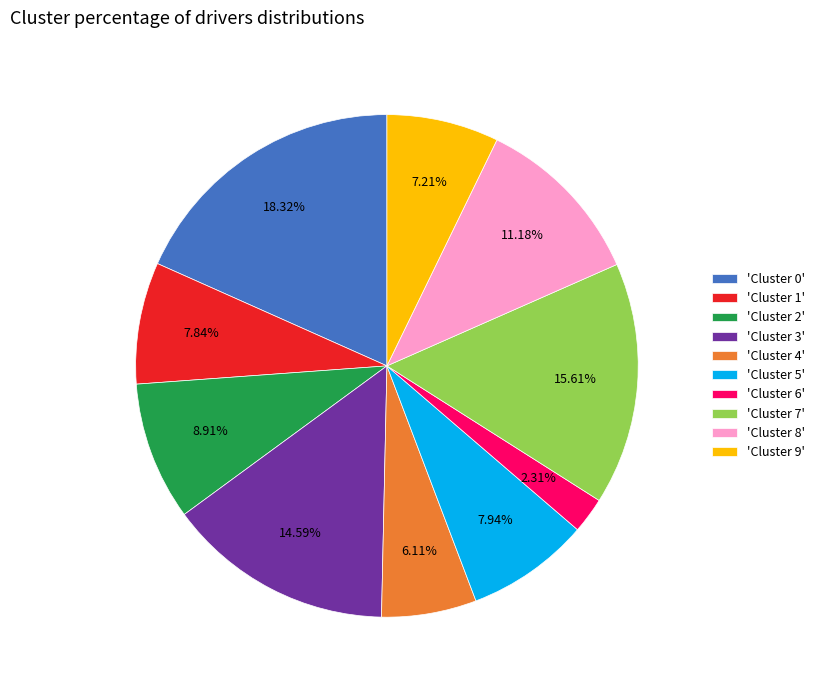

Is there any slice that represents more than half of the pie?

No